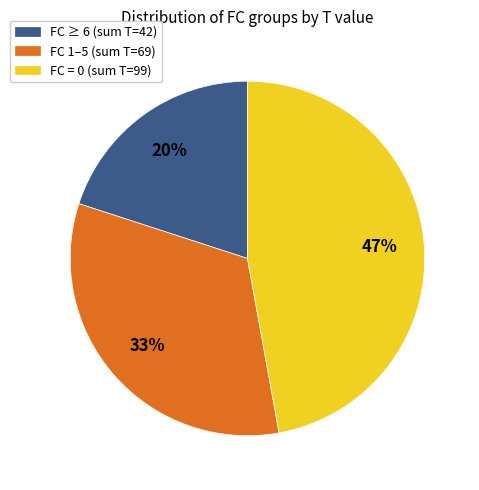

To the nearest percent, what is the difference between the largest and smallest slice percentages?

27%